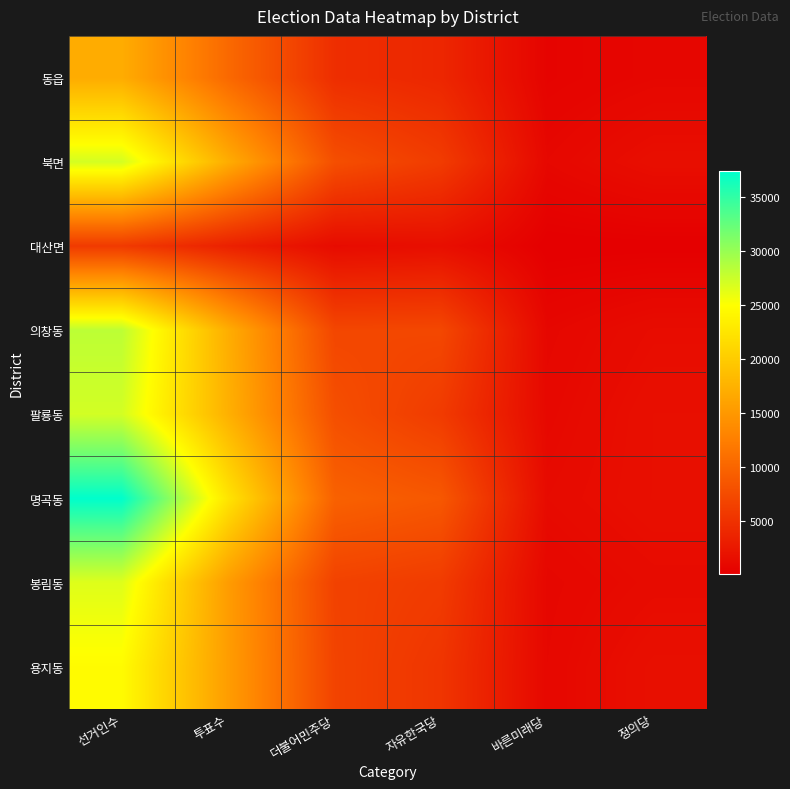

Reading right to left, transcribe all the data shown in this chart.

동읍: 정의당=846	바른미래당=540	자유한국당=3938	더불어민주당=4649	투표수=10403	선거인수=16939
북면: 정의당=1616	바른미래당=939	자유한국당=5981	더불어민주당=7850	투표수=17012	선거인수=27047
대산면: 정의당=182	바른미래당=133	자유한국당=1595	더불어민주당=1308	투표수=3355	선거인수=5810
의창동: 정의당=1397	바른미래당=869	자유한국당=7121	더불어민주당=7028	투표수=17088	선거인수=28177
팔룡동: 정의당=1664	바른미래당=1017	자유한국당=5915	더불어민주당=7860	투표수=17333	선거인수=27113
명곡동: 정의당=1670	바른미래당=1225	자유한국당=8700	더불어민주당=9652	투표수=22409	선거인수=37379
봉림동: 정의당=1288	바른미래당=864	자유한국당=5970	더불어민주당=6603	투표수=15383	선거인수=26545
용지동: 정의당=1719	바른미래당=934	자유한국당=5351	더불어민주당=6739	투표수=15453	선거인수=24632